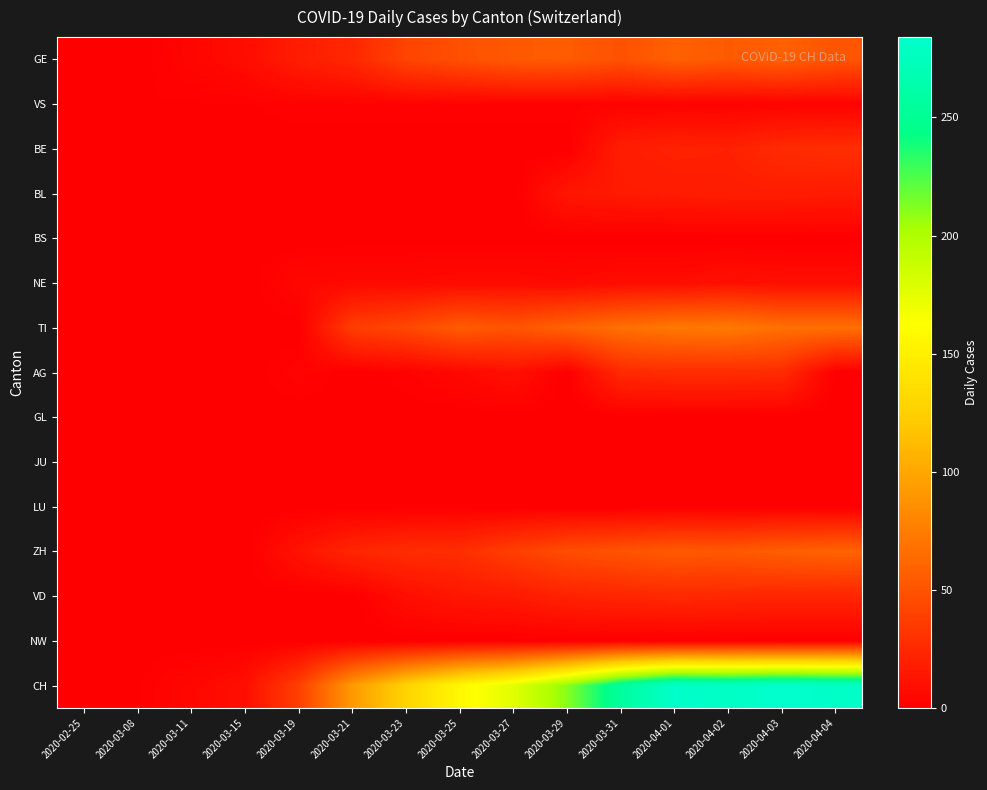

Between 2020-03-15 and 2020-02-25, which is larger?

2020-03-15